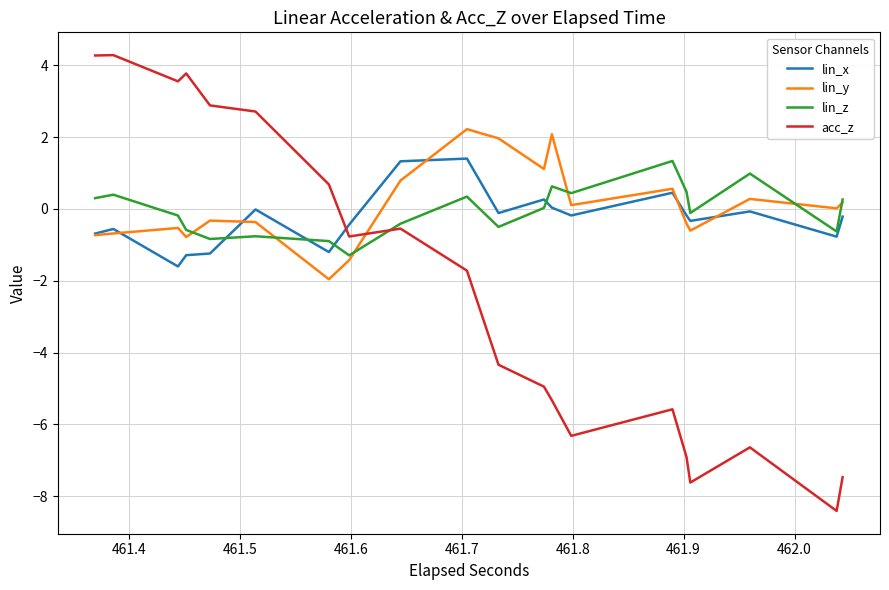

How many values in lin_x are below zero?

30